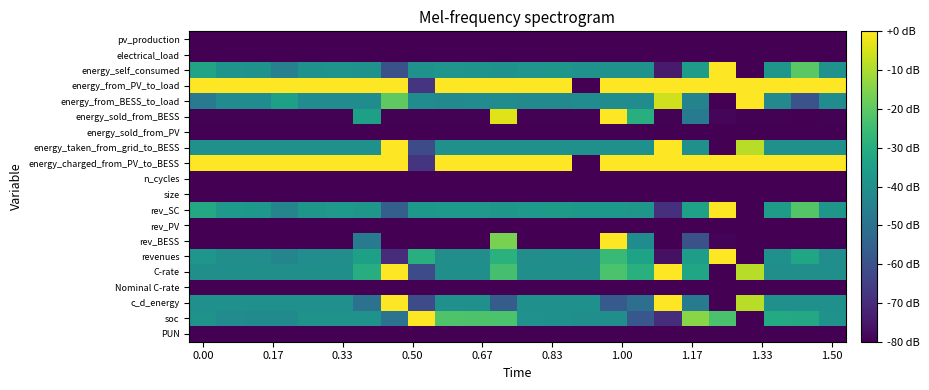

At which category is the sum across all series the highest?

15